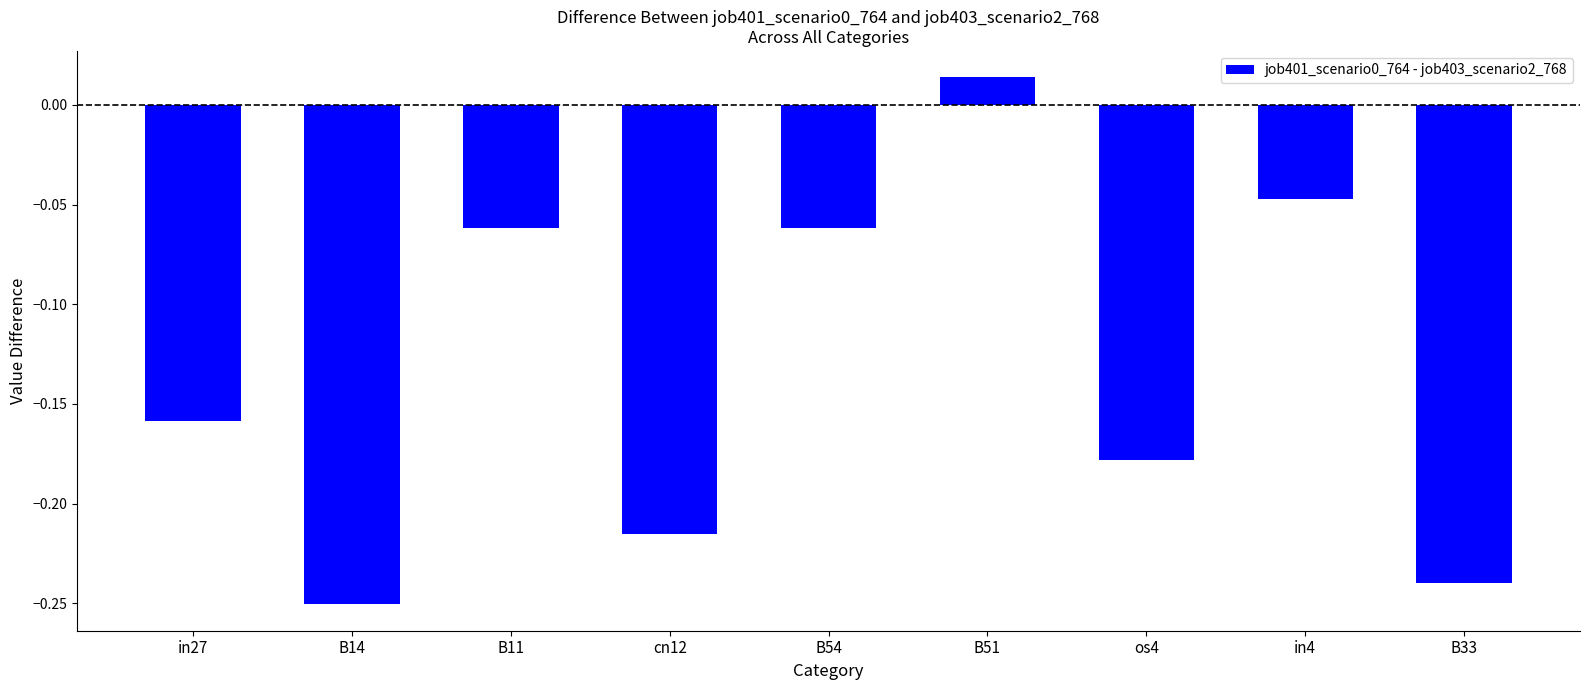

Which label corresponds to the smallest value in the chart?

B14